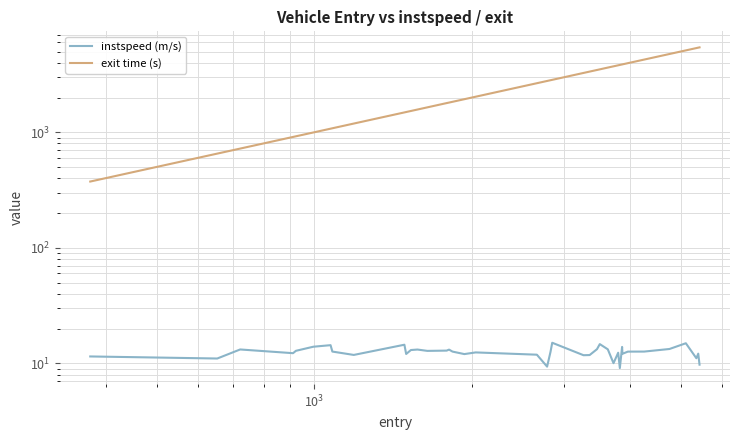

True or false: exit time (s) has more than 2 points higher than both neighbors.

False